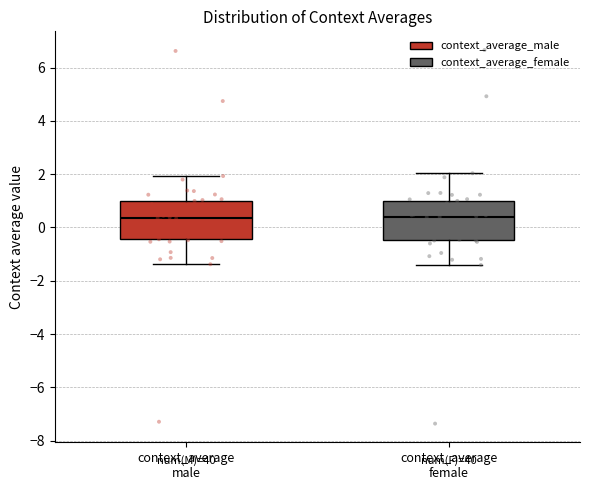

Reading left to right, read every box against the y-axis: the position of its median line, the range the box covers, and the ends of its whiskers. The values are not printed on the chart, so give them approximately, as read against the axis.

context_average male: median 0.4, box -0.4 to 1.0, whiskers -1.4 to 2.0
context_average female: median 0.4, box -0.4 to 1.0, whiskers -1.4 to 2.0